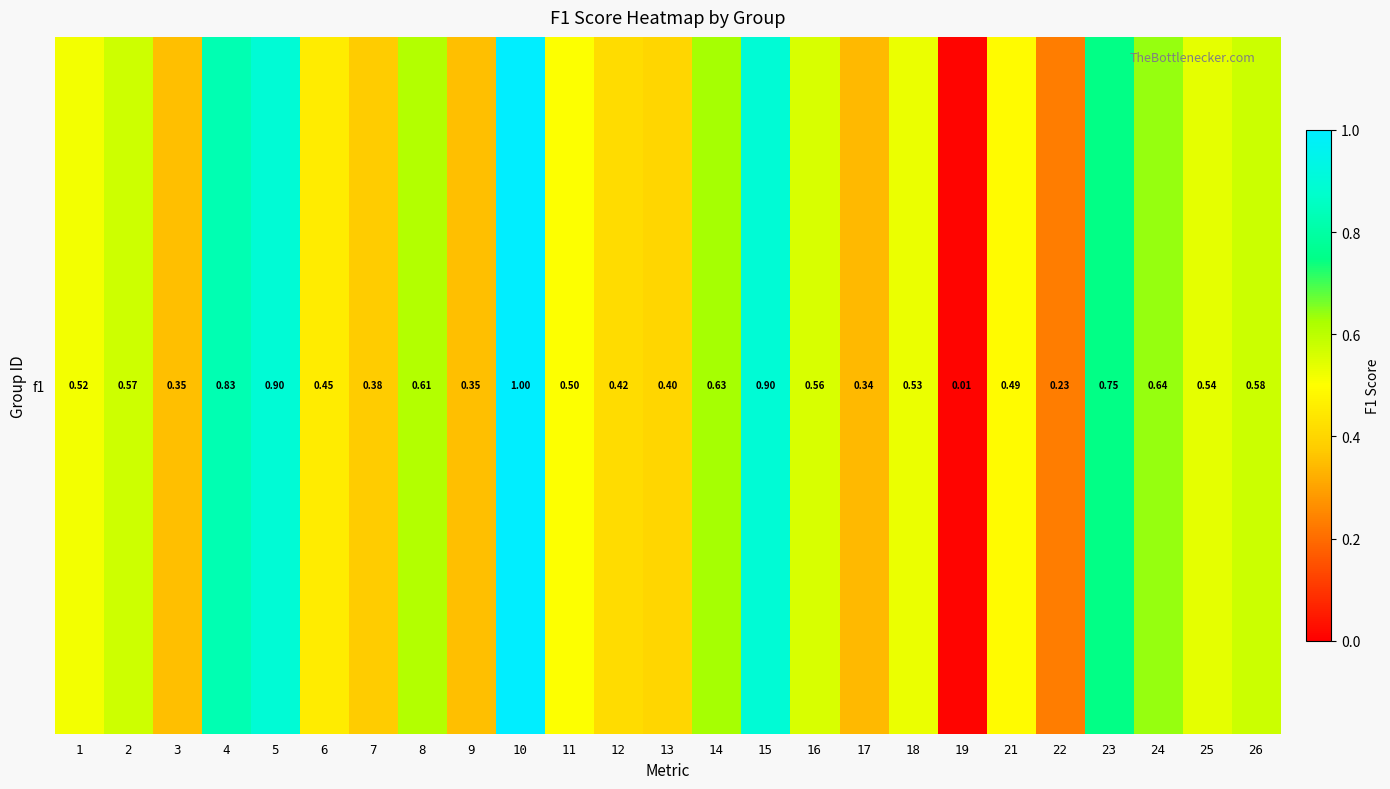

List the labels in order of value, largest first.

10, 5, 15, 4, 23, 24, 14, 8, 26, 2, 16, 25, 18, 1, 11, 21, 6, 12, 13, 7, 9, 3, 17, 22, 19